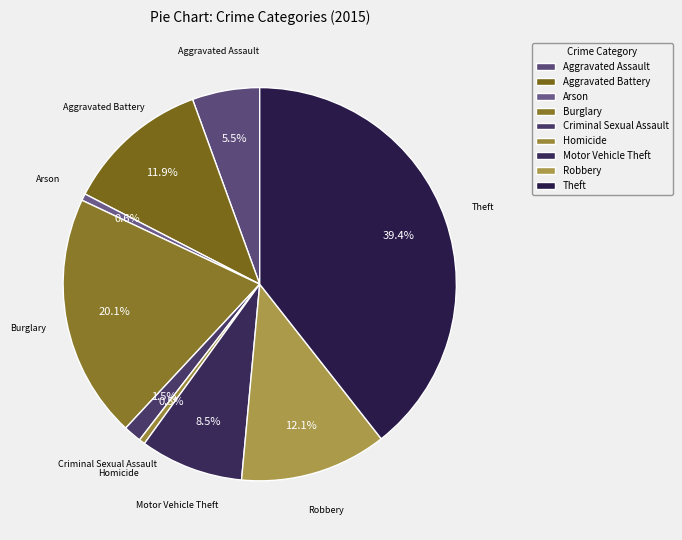

What percentage do Motor Vehicle Theft and Arson together represent?

9.1%